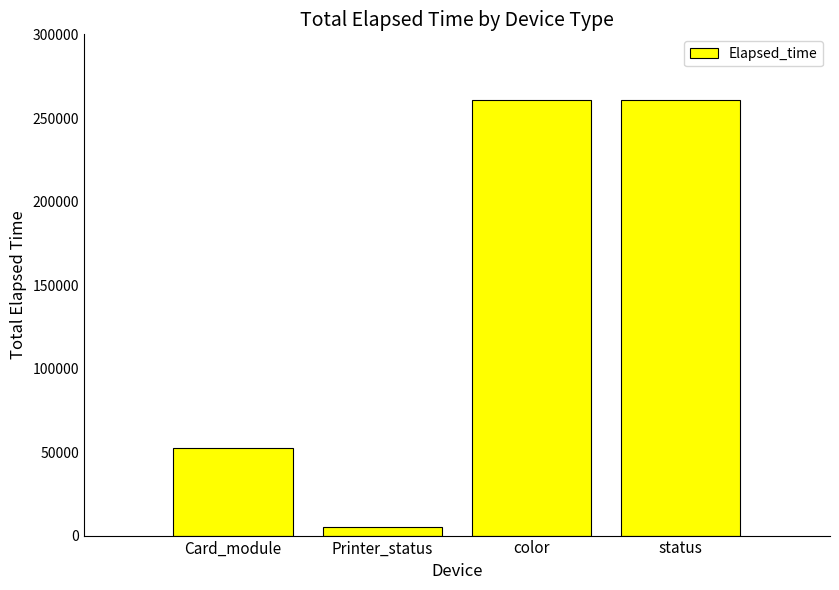

Read the value at color.

261110